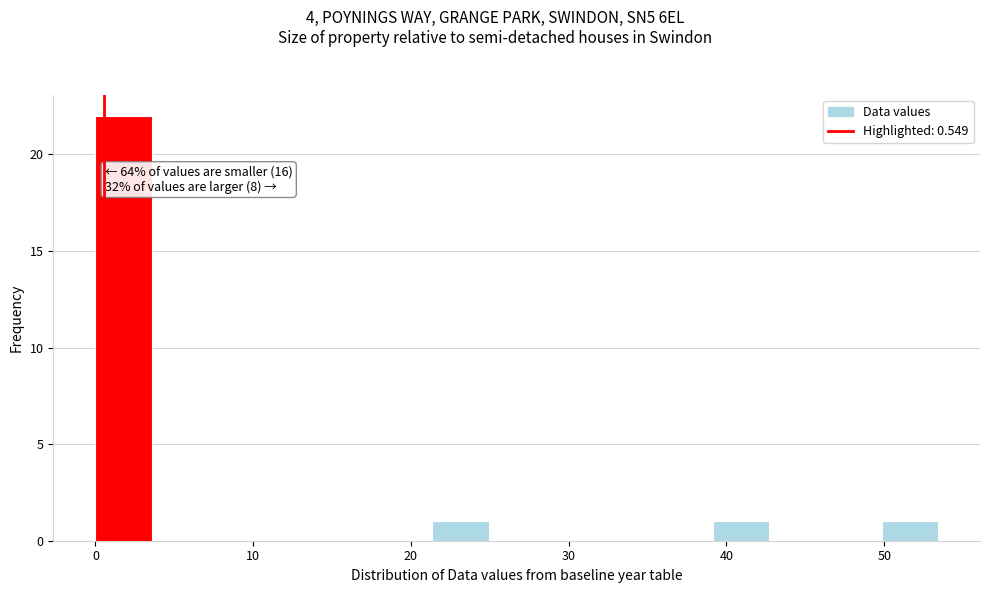

Read against the x-axis, roughly where is the centre of the tallest bar?

2